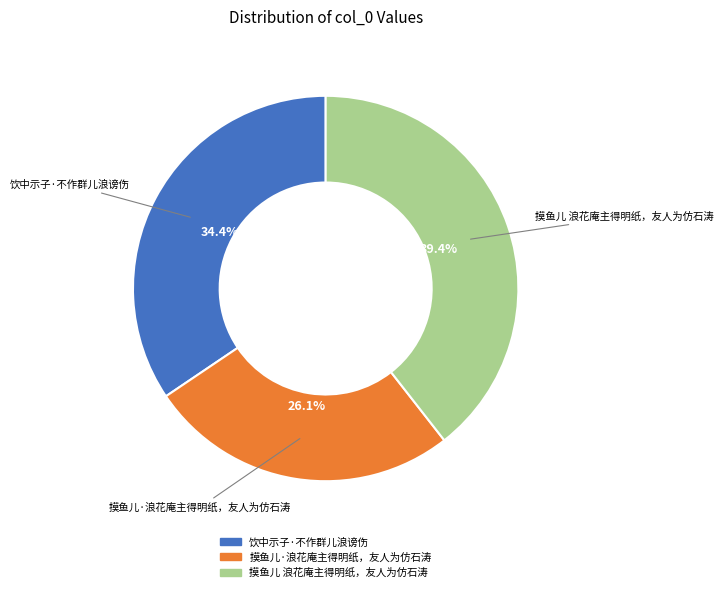

What percentage is the 饮中示子·不作群儿浪谤伤 slice, to the nearest percent?

34%